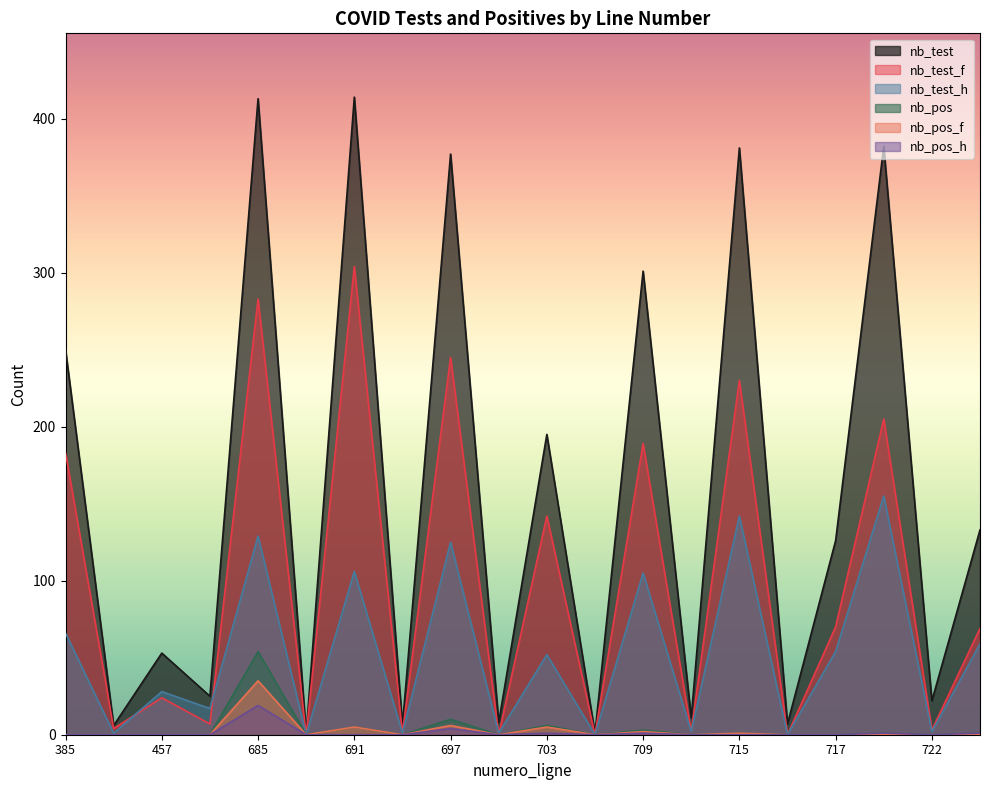

At 722, list the series in order from largest to smallest.

nb_test, nb_test_f, nb_test_h, nb_pos, nb_pos_f, nb_pos_h